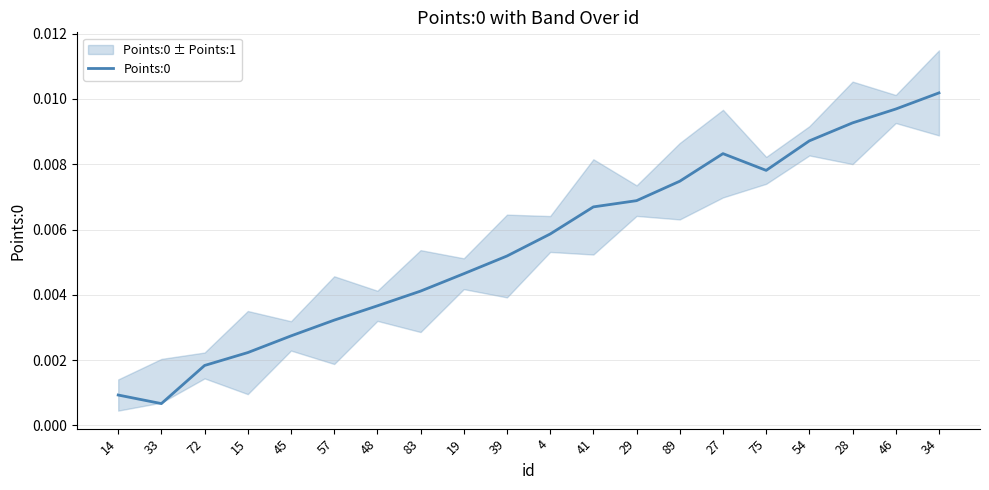

What position from the right is 75?

5